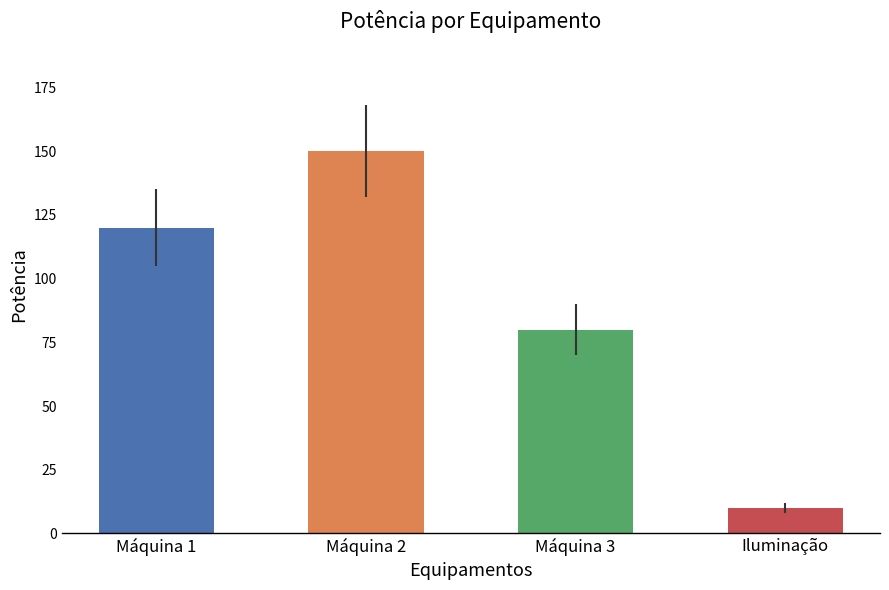

Count the values in the range 80 to 150.

3